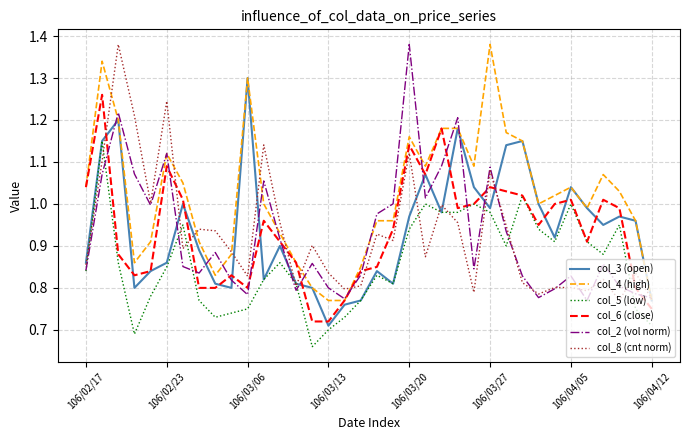

True or false: col_4 (high) and col_5 (low) intersect in this chart.

False